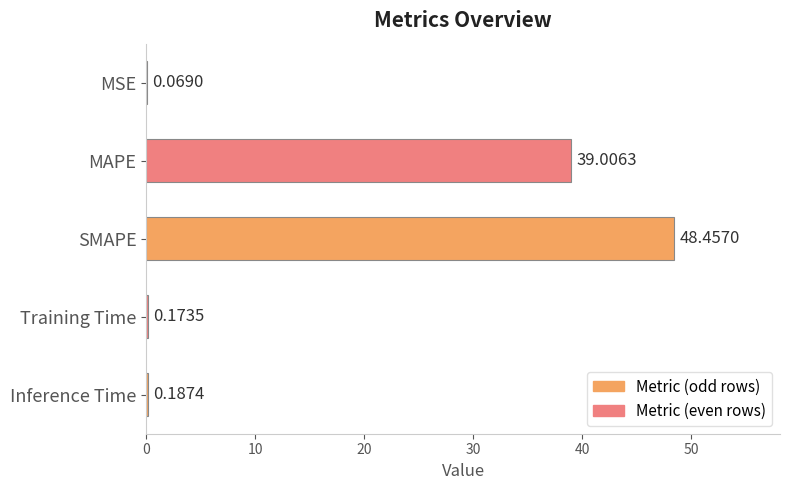

What is the change in value from MAPE to SMAPE?

+9.5